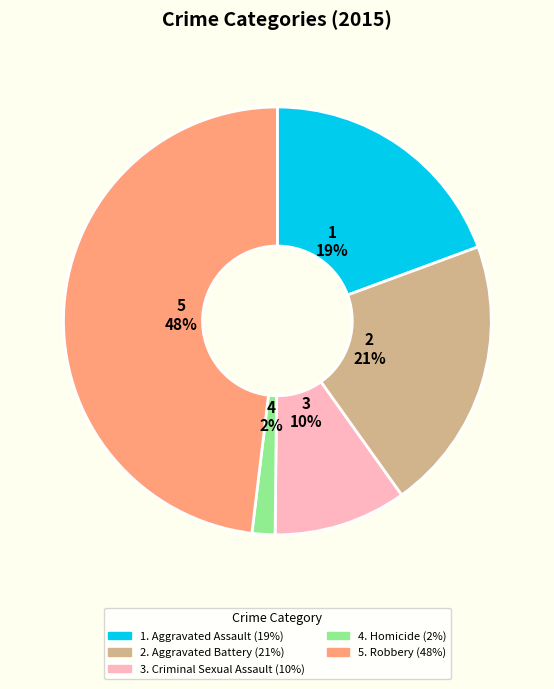

To the nearest percent, what is the average slice percentage?

20%